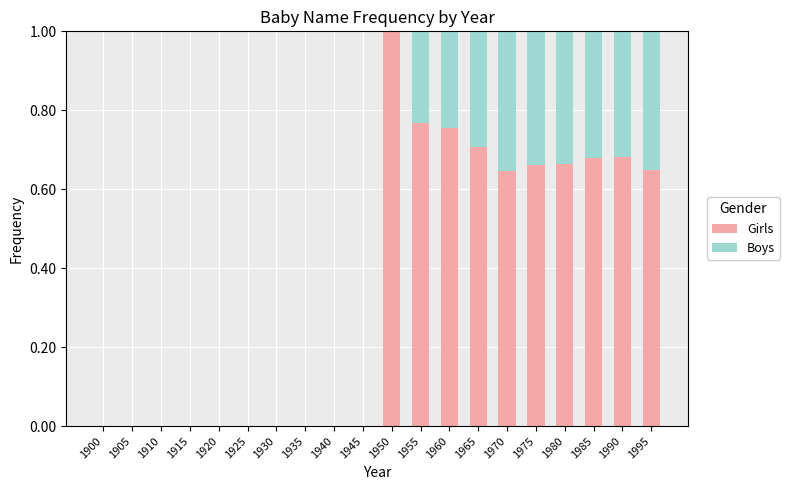

The value of Girls at 1945 is 0.0. True or false?

True